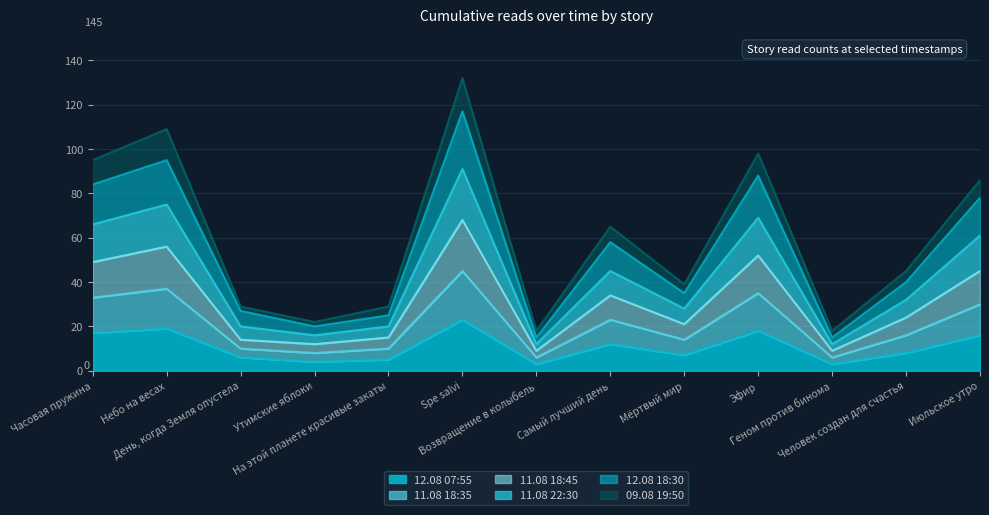

Where does the 12.08 07:55 series first go above 8?

Часовая пружина